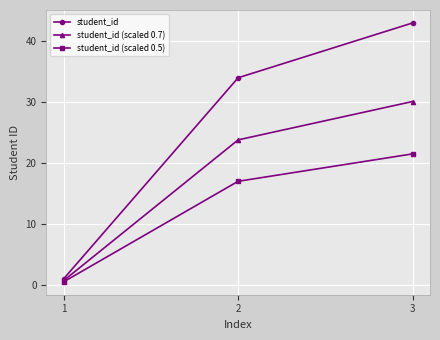

What is the value of the student_id (scaled 0.5) point at the 2nd from the left?

17.0